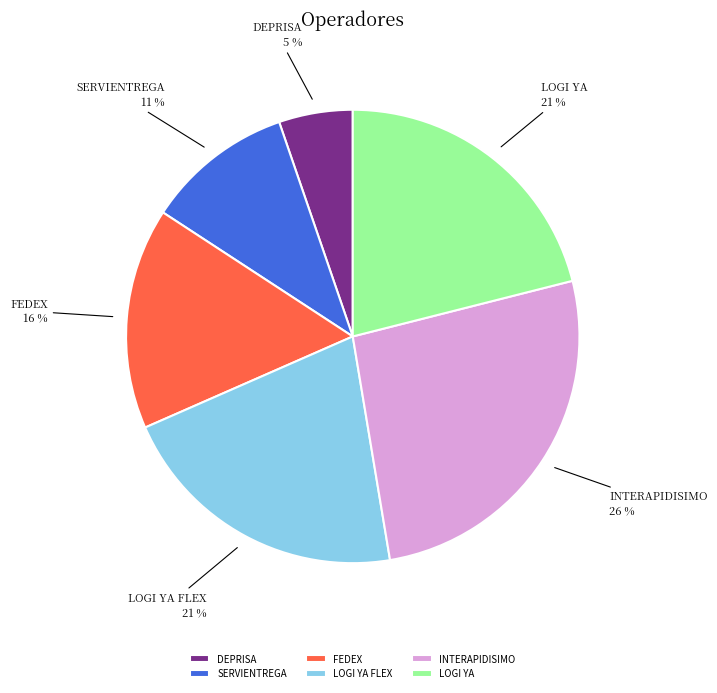

The INTERAPIDISIMO slice represents 26% of the pie. True or false?

True